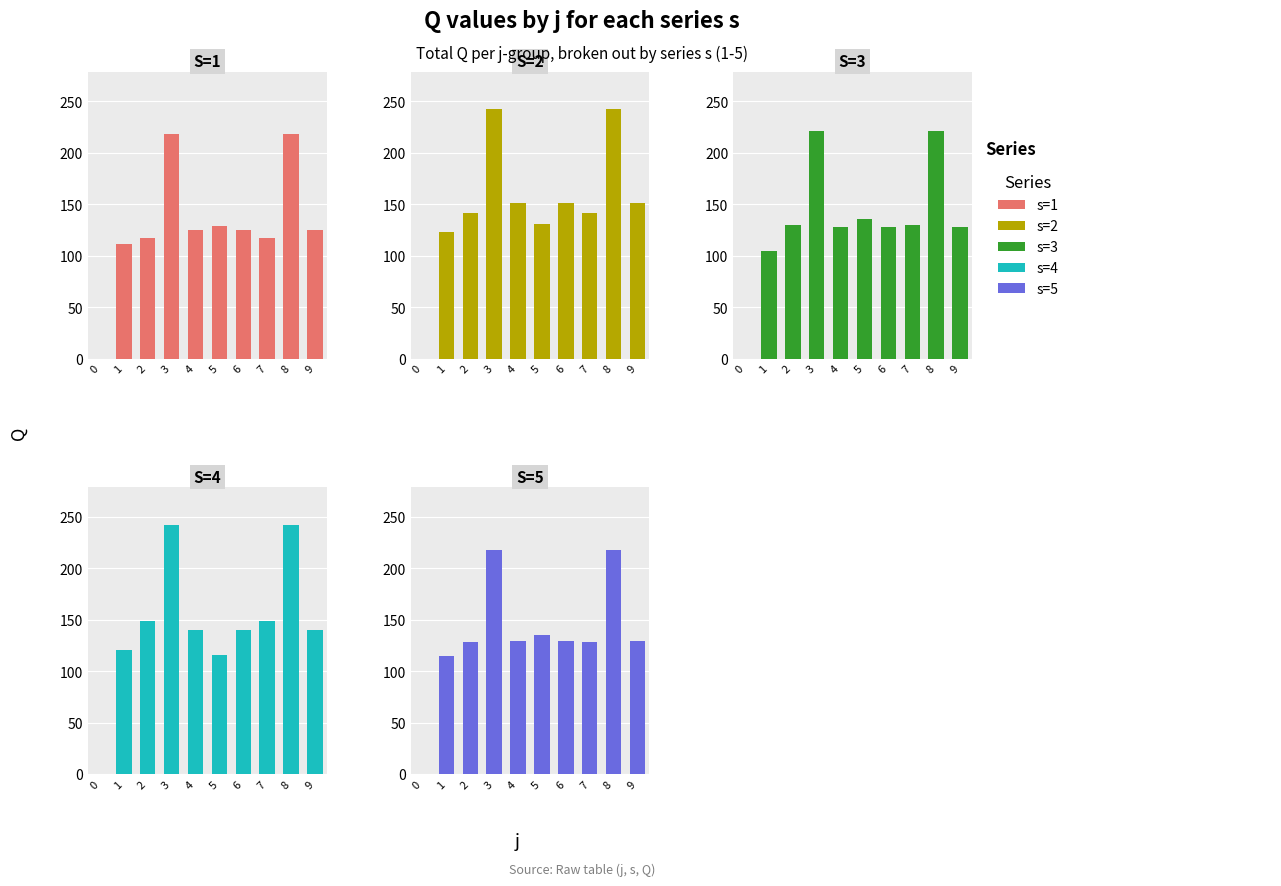

What is the total value across all series at 8?

1141